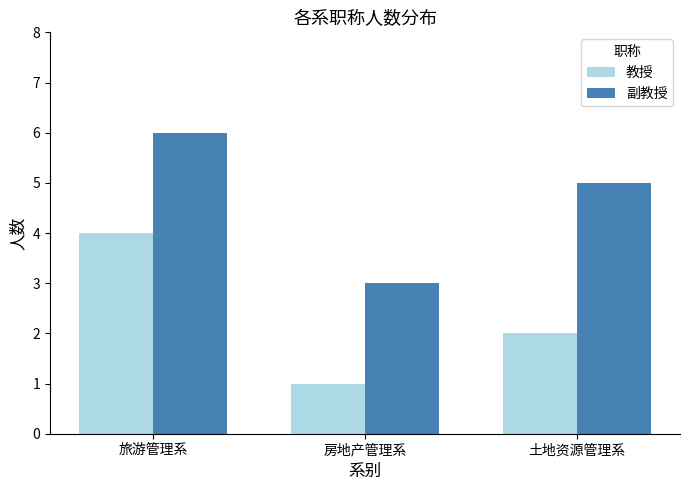

How many groups of bars are there?

3